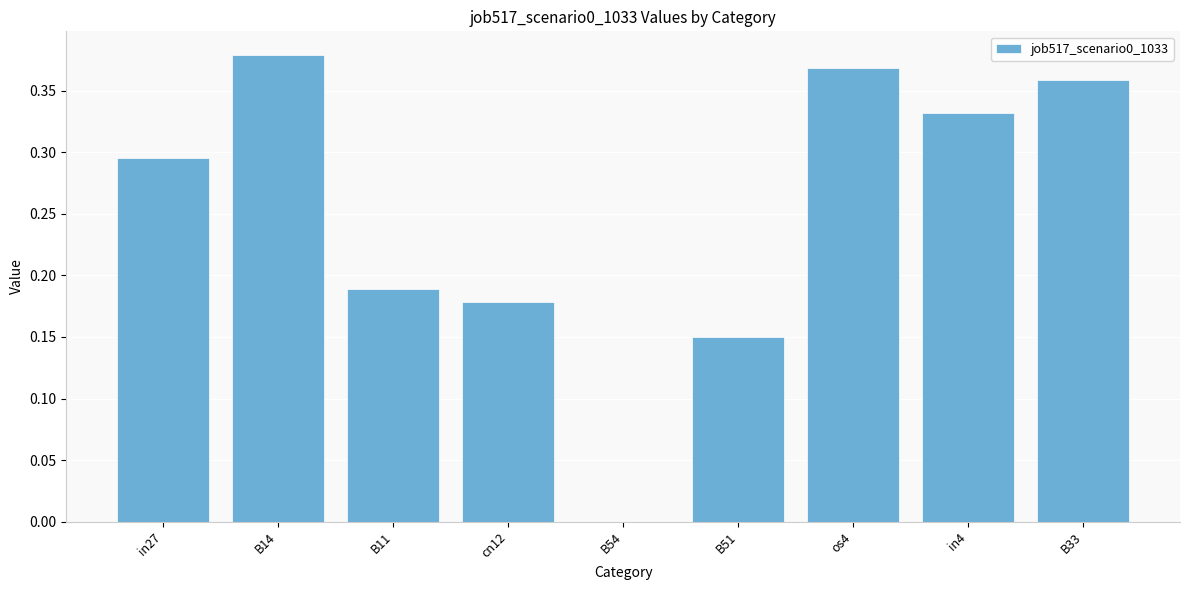

Which label corresponds to the largest value in the chart?

B14